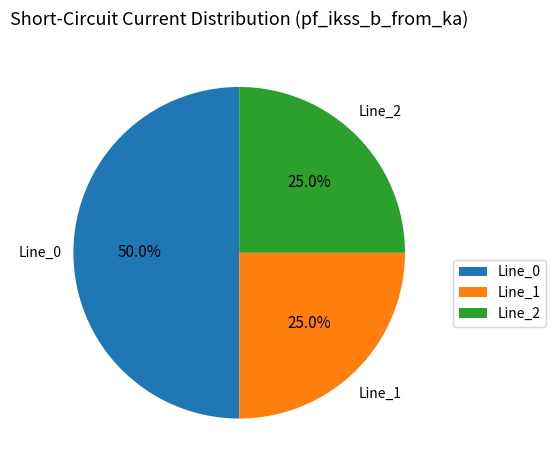

How many slices are in this pie chart?

3